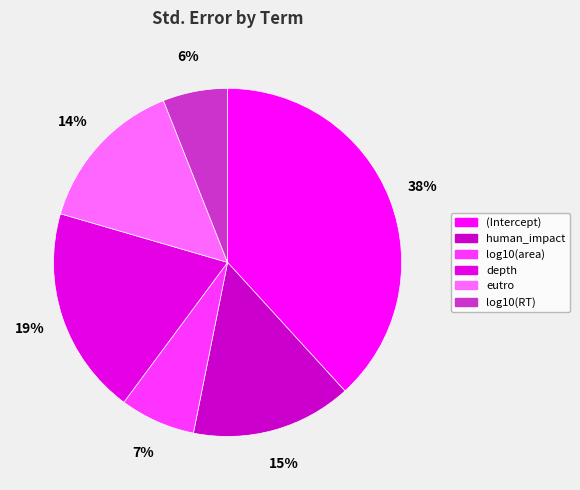

The log10(area) slice represents 7% of the pie. True or false?

True